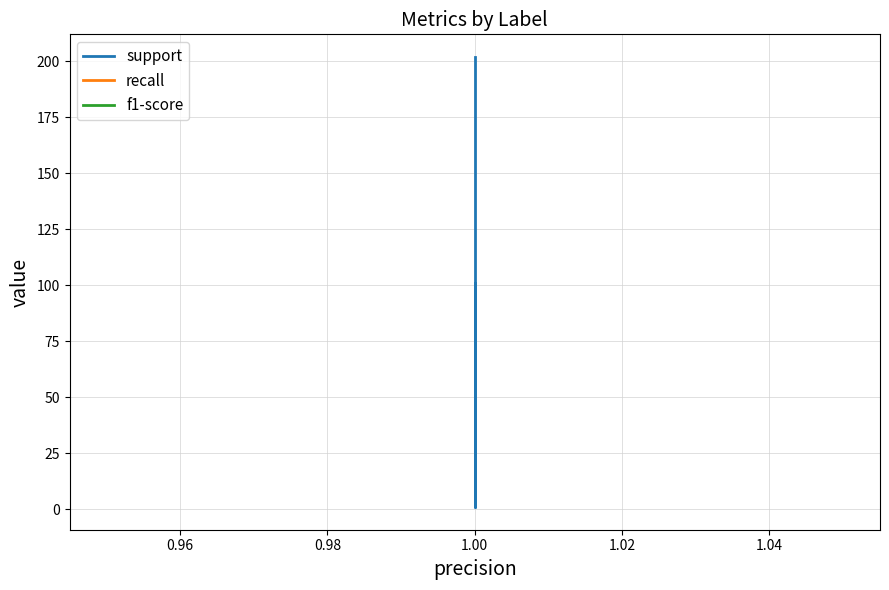

Reading left to right, list all the values displayed in this chart.

support: 101	101	1	202	202
recall: 1	1	1	1	1
f1-score: 1	1	1	1	1